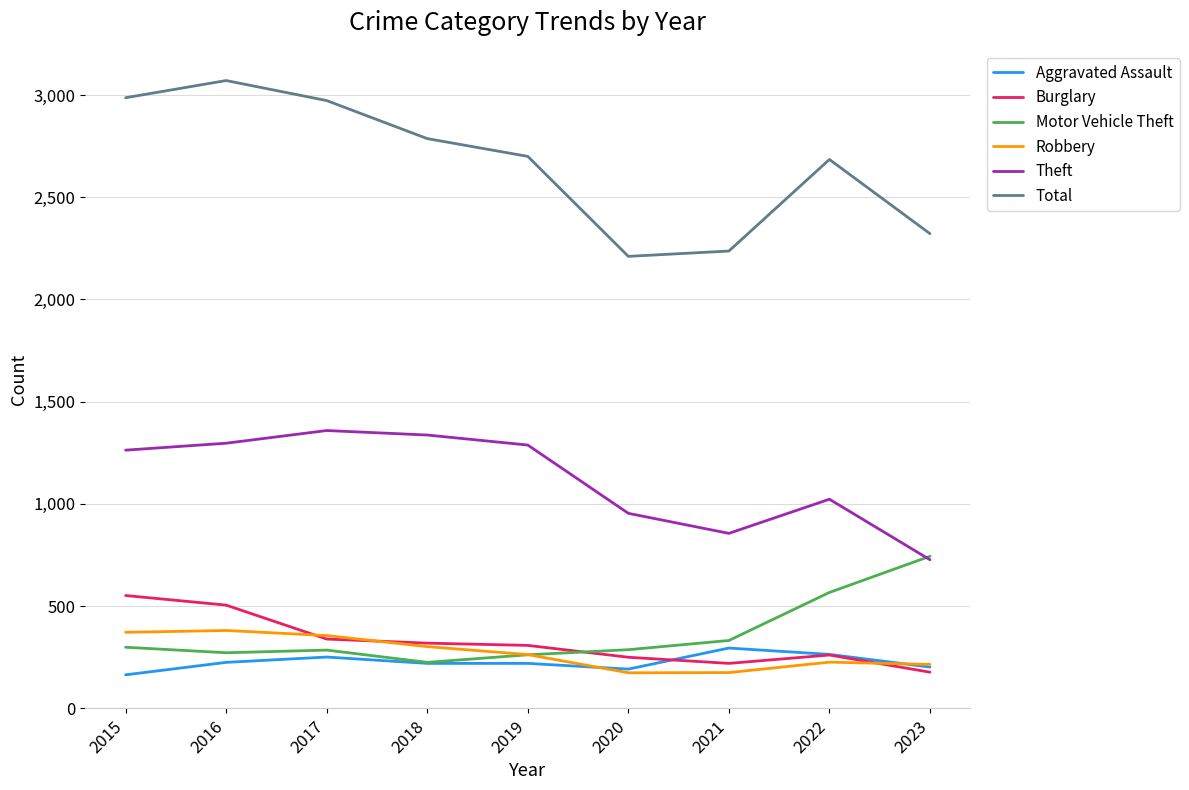

What is the total value across all series at 2018?

5190